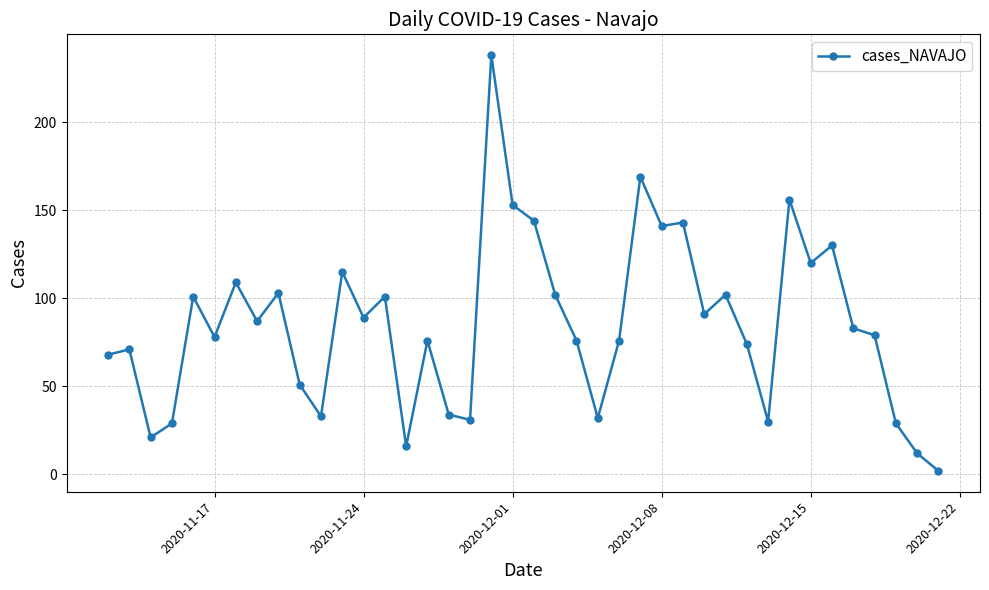

What is the value of the 6th point from the left?

78